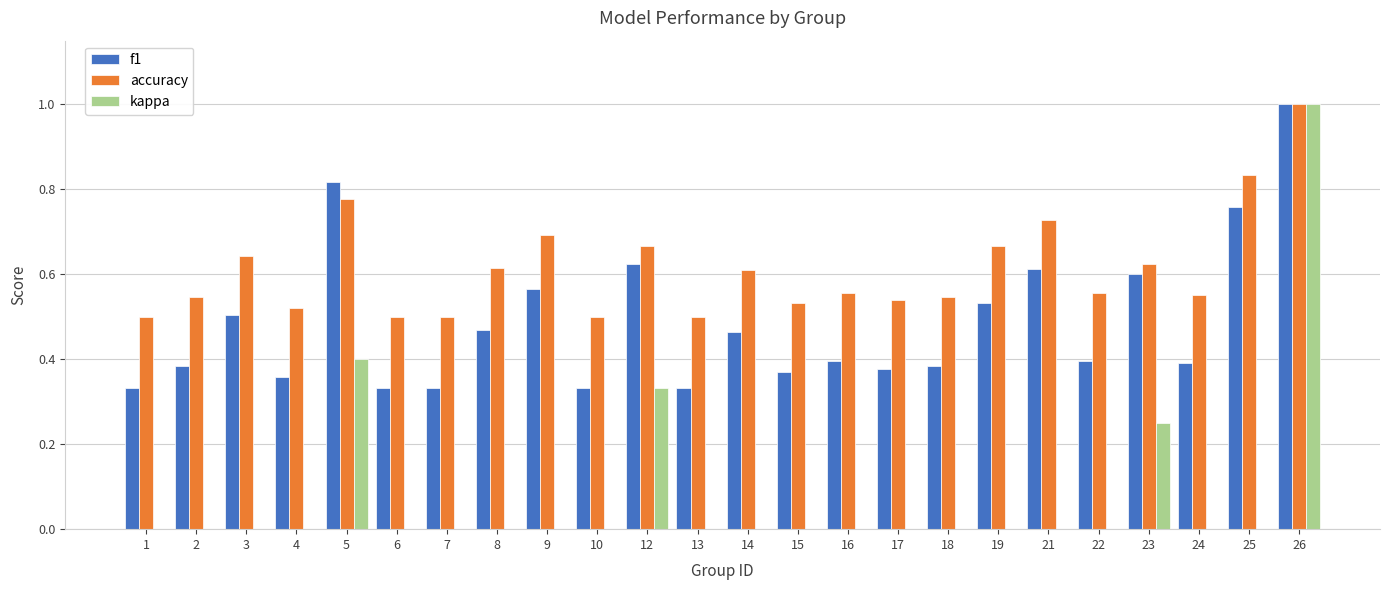

Are the bars grouped side by side (vs. stacked)?

Yes